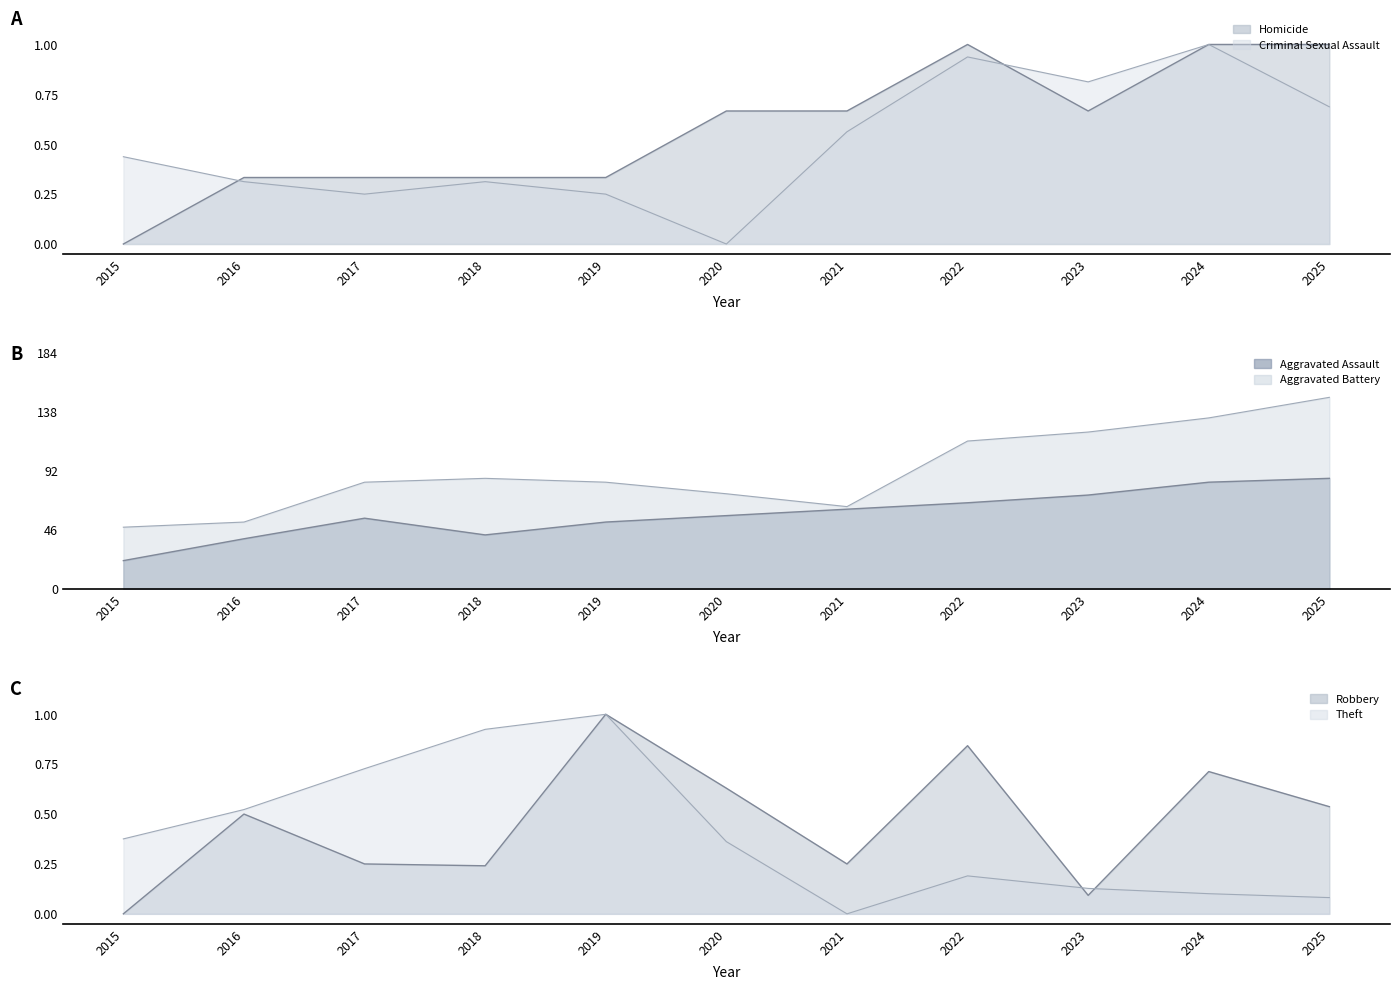

How many values in the Aggravated Battery line series are below 83?

4